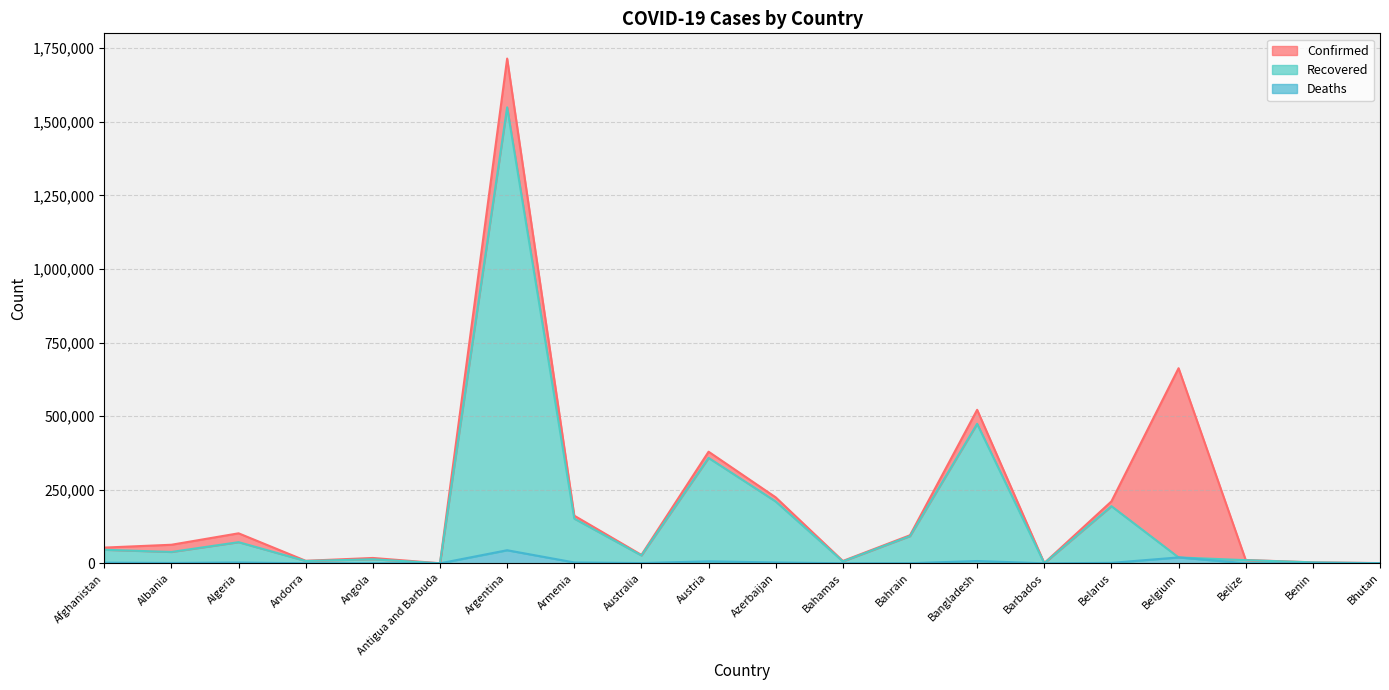

Which series has the largest total across all categories?

Confirmed